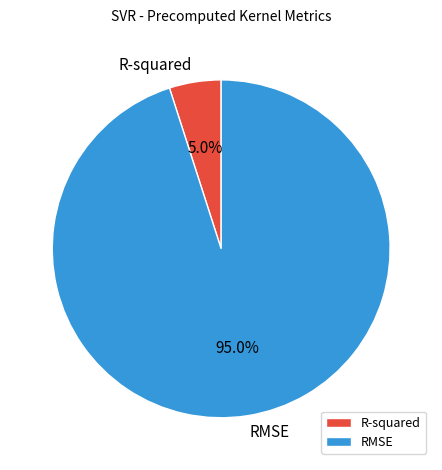

What percentage is NOT represented by RMSE?

5.0%